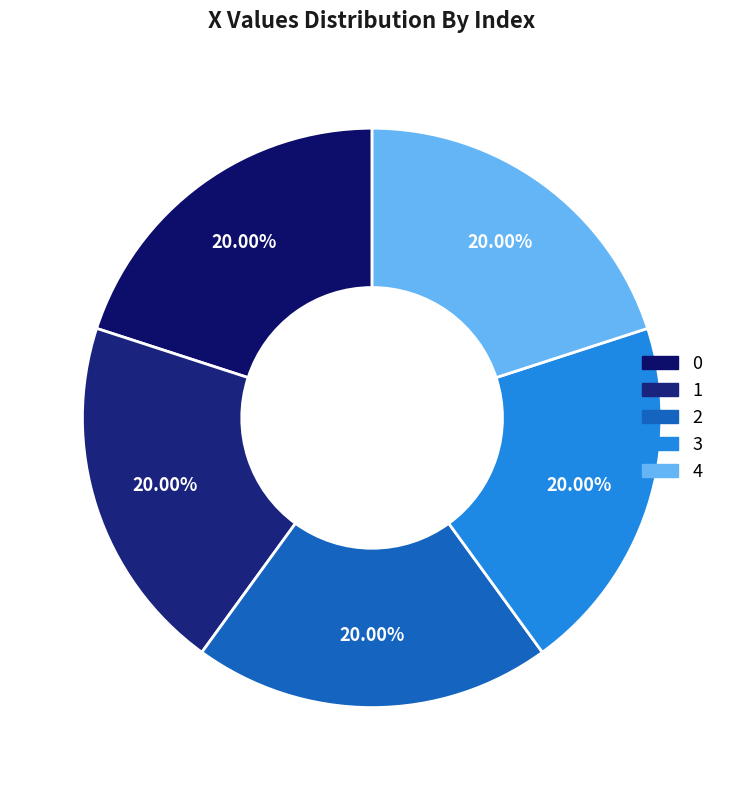

Count the number of slices in the pie.

5